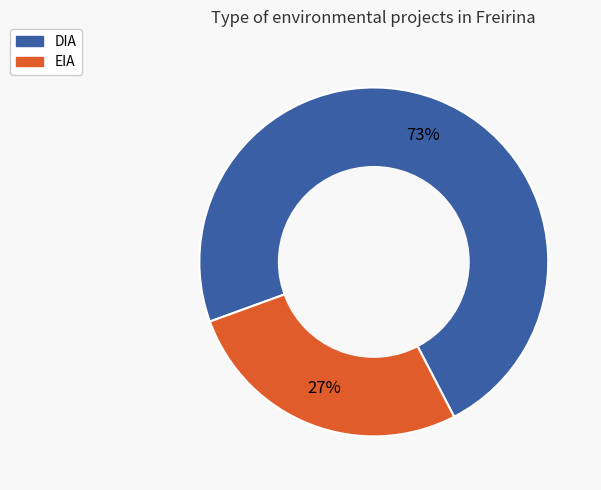

Is the sum of DIA and EIA greater than half?

Yes